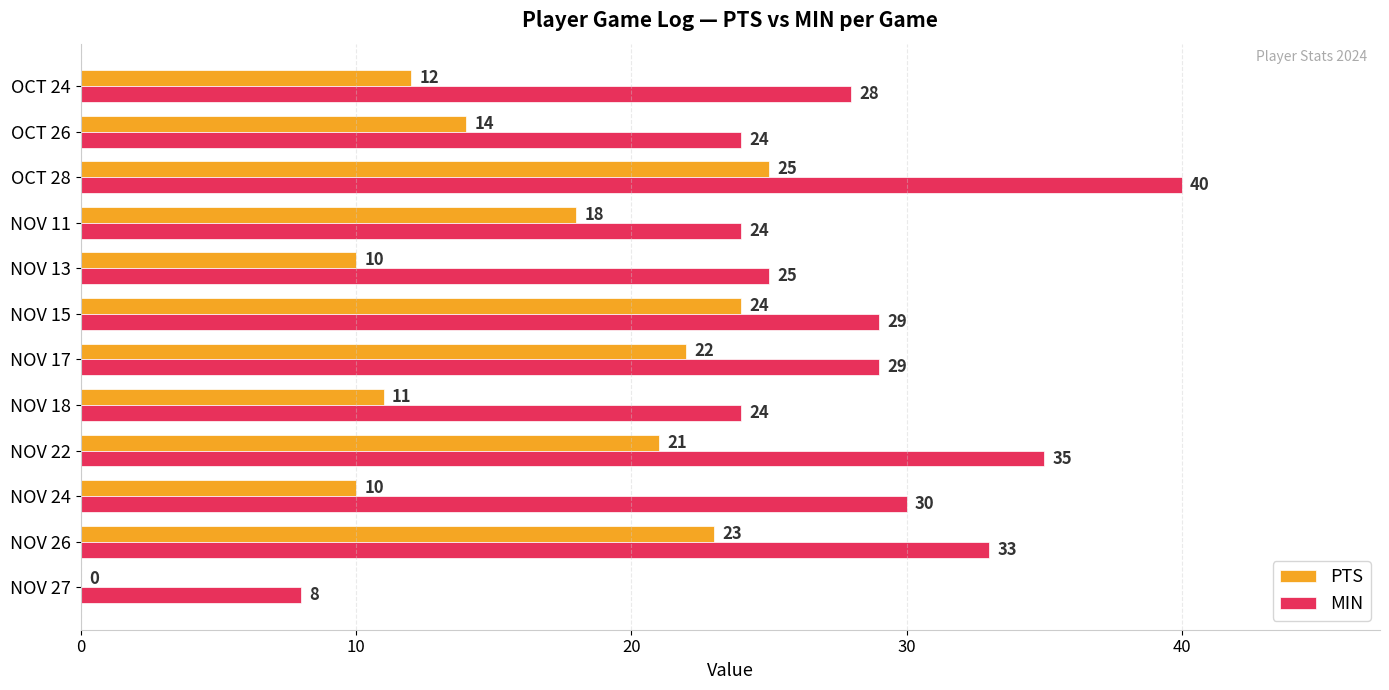

What is the sum of the PTS values at OCT 28 and NOV 22?

46